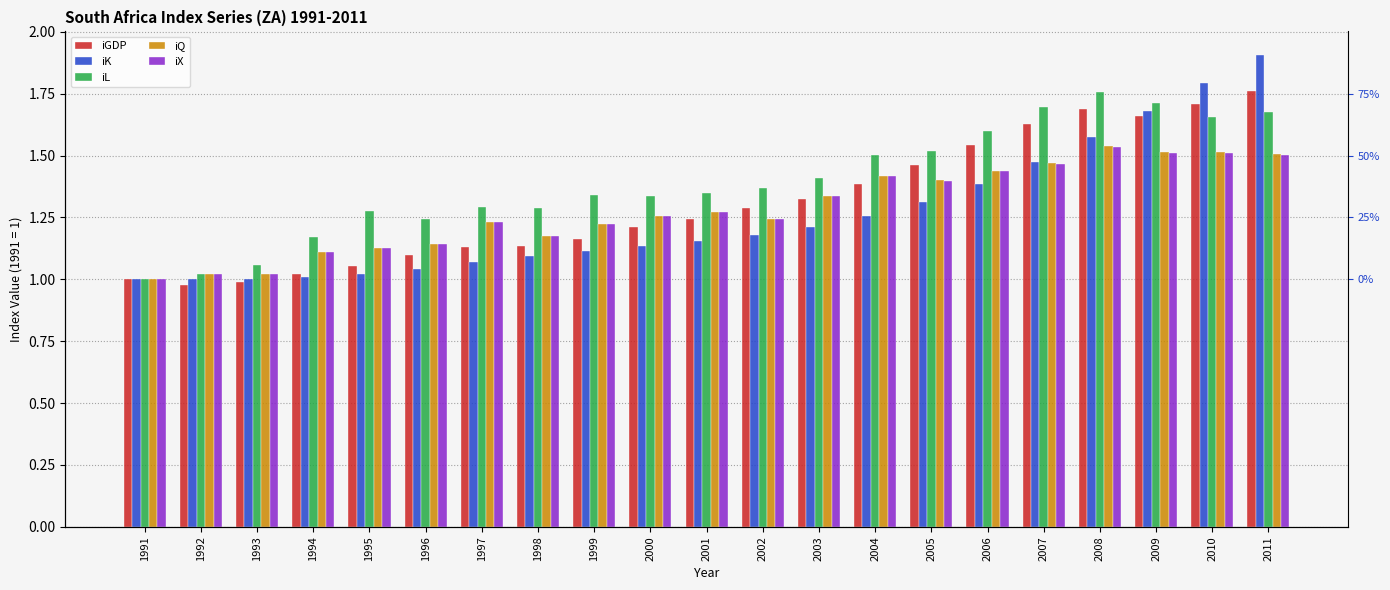

At how many categories does at least one series exceed 1?

20